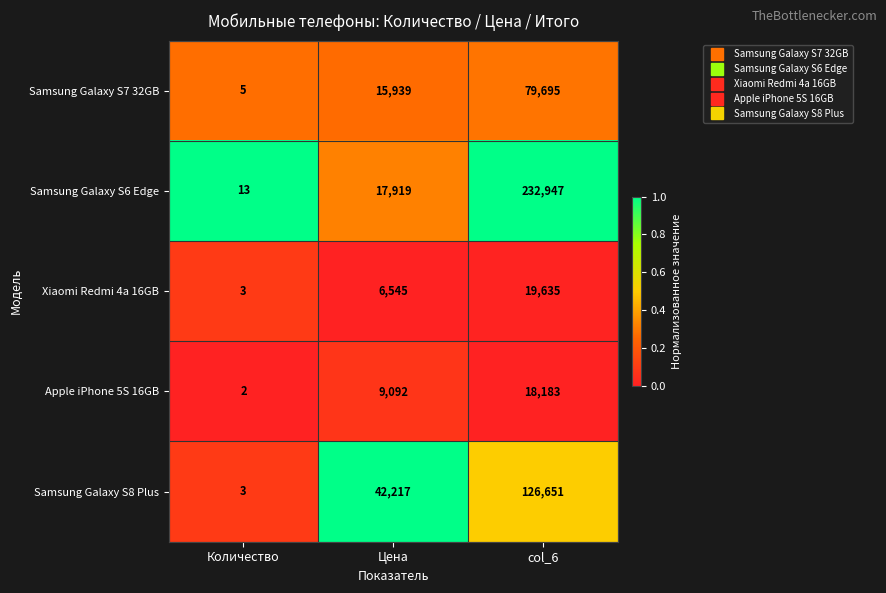

Count the number of data series in this chart.

5